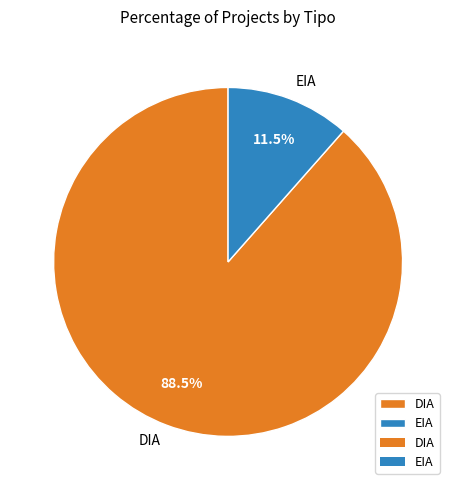

Count the number of slices in the pie.

2